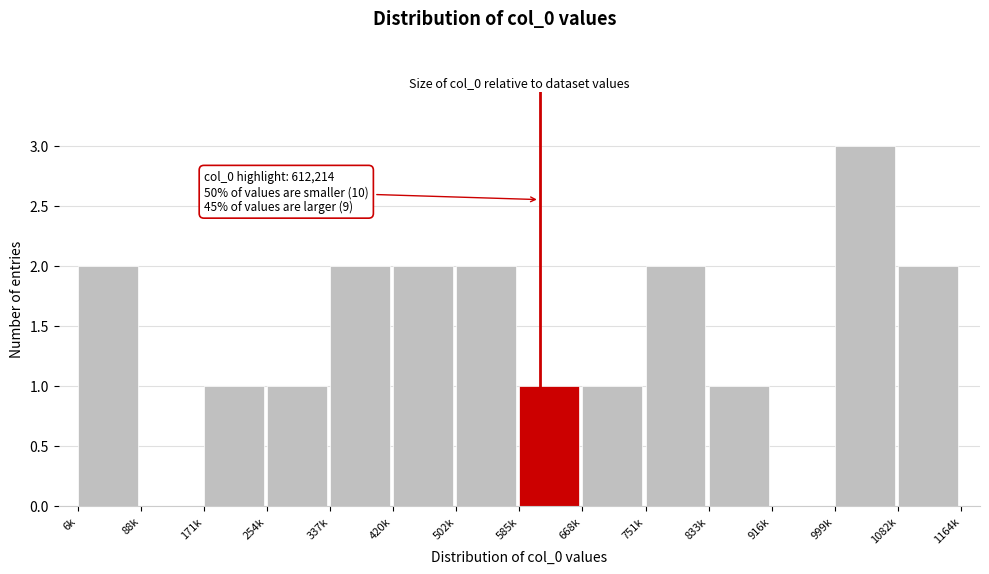

Reading right to left, what are all the values shown in this chart?

1082k=2	999k=3	916k=0	833k=1	751k=2	668k=1	585k=1	502k=2	420k=2	337k=2	254k=1	171k=1	88k=0	6k=2